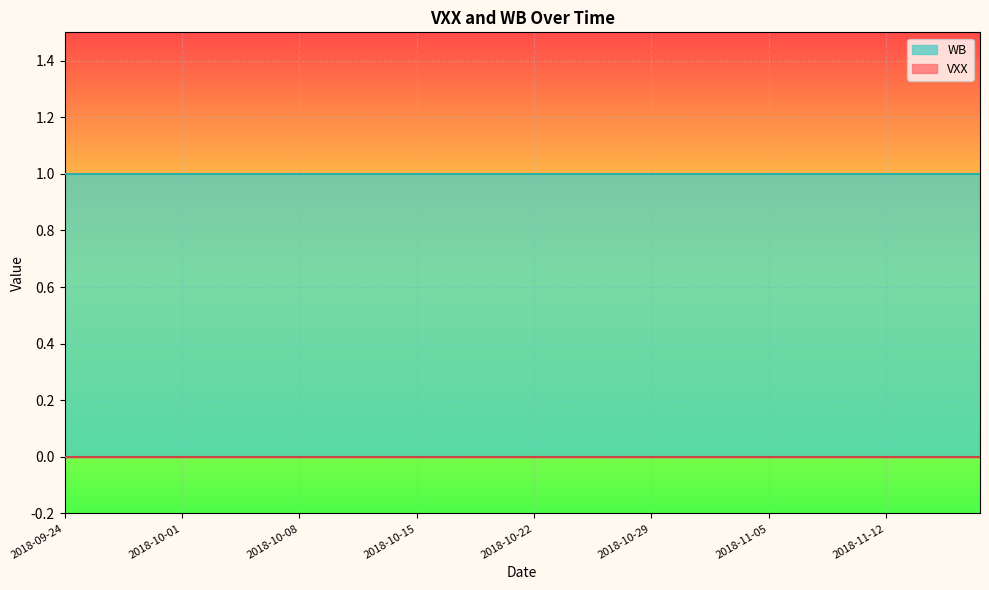

List the series in order of their peak value, highest first.

WB, VXX